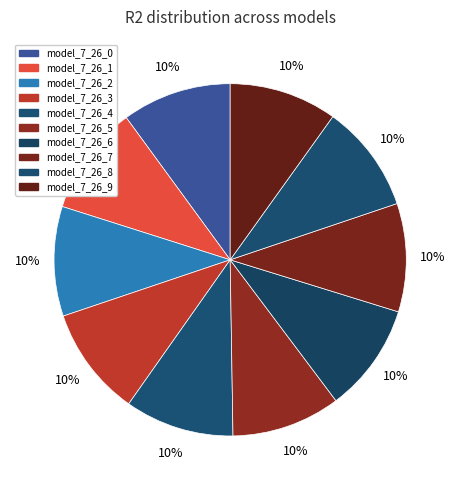

Is there any slice that represents more than half of the pie?

No